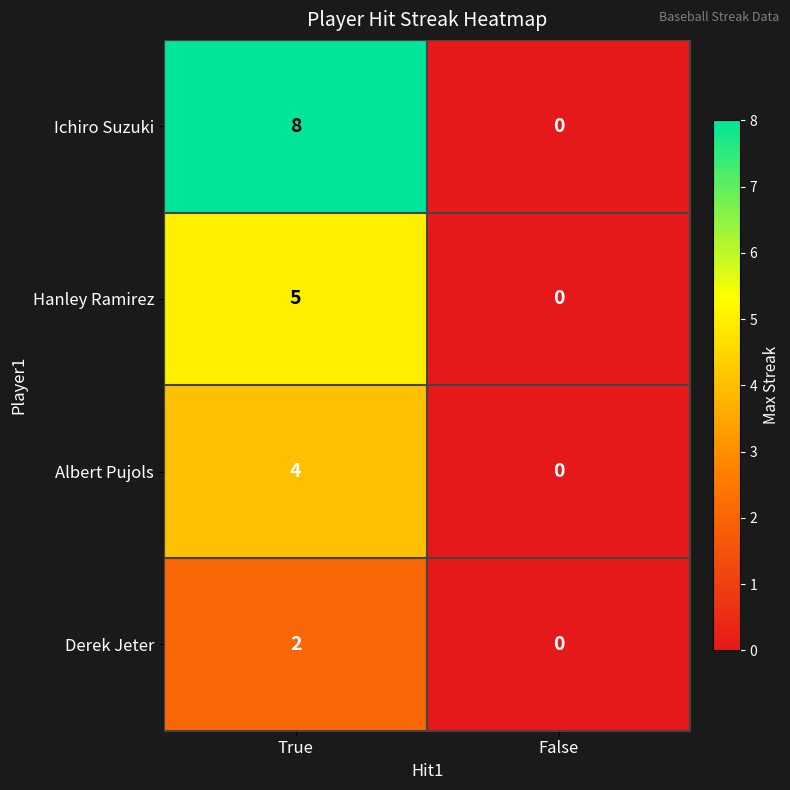

What is the difference between the maximum and minimum values in the Ichiro Suzuki series?

8